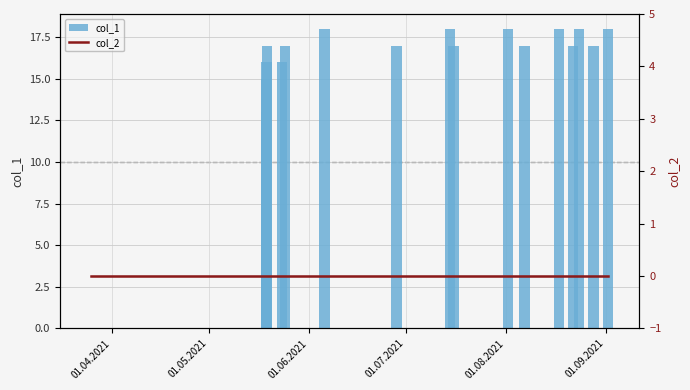

Which series has the largest total across all categories?

col_1